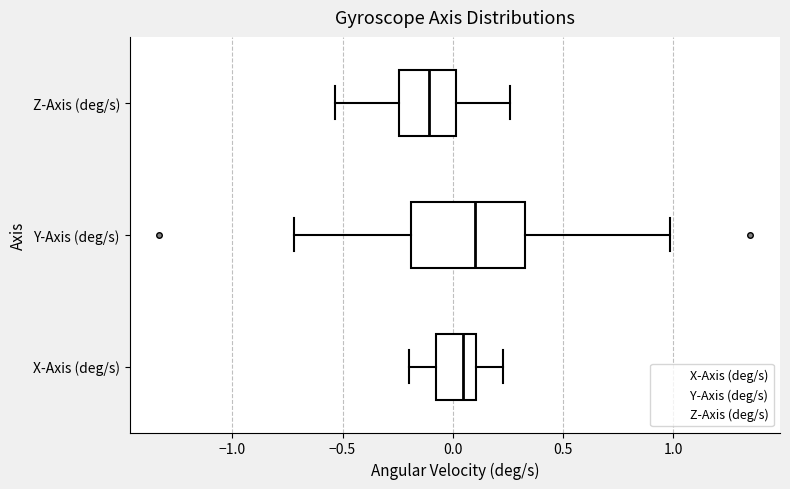

Reading bottom to top, transcribe this box plot: for each box, give where its median line is, the range the box spans, and where its two whiskers end, as read against the x-axis. The values are not printed on the chart, so give them approximately, as read against the axis.

X-Axis (deg/s): median 0.05, box -0.10 to 0.10, whiskers -0.20 to 0.25
Y-Axis (deg/s): median 0.10, box -0.20 to 0.35, whiskers -0.70 to 1.00
Z-Axis (deg/s): median -0.10, box -0.25 to 0.00, whiskers -0.55 to 0.25